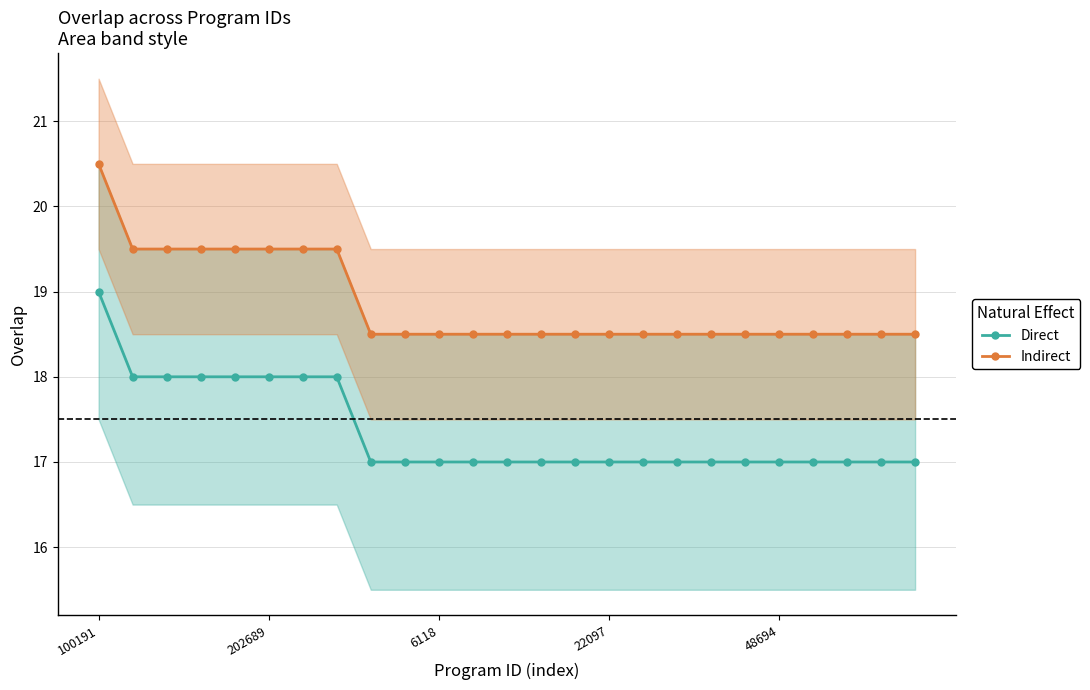

Which series has the widest spread of values?

Direct